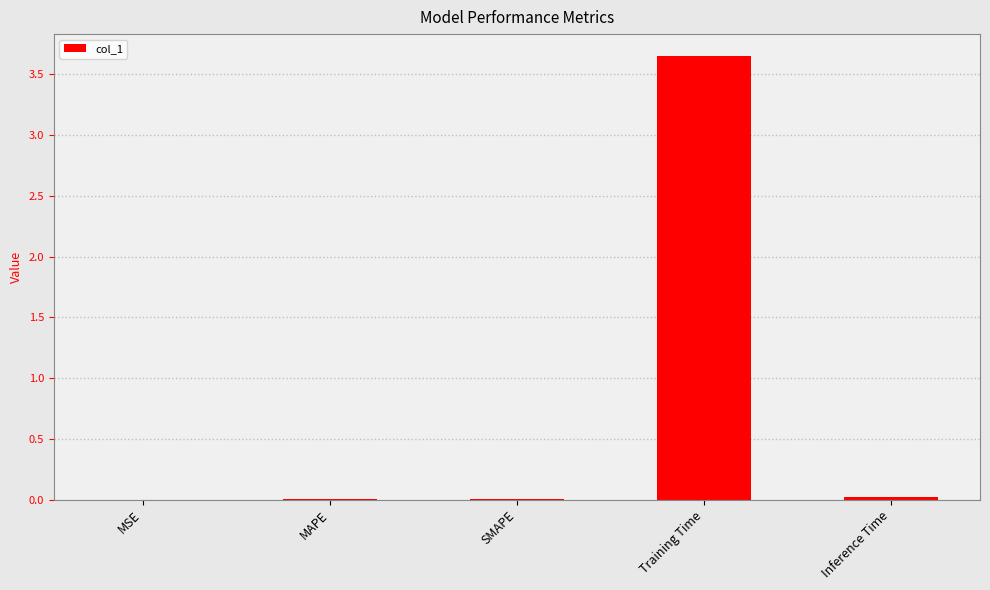

The value at MAPE is 0.0. True or false?

True